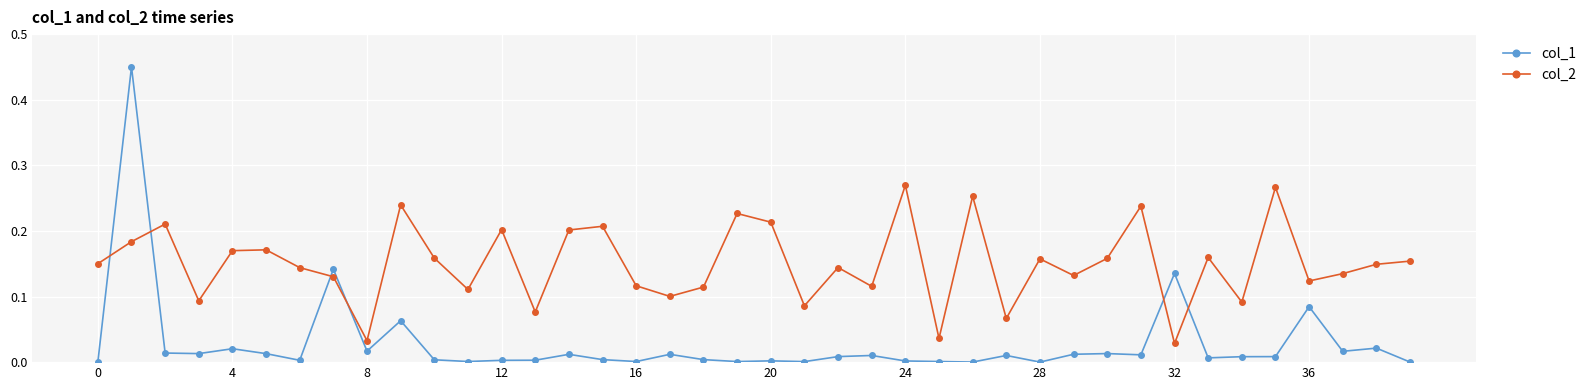

In col_2, how many points are lower than both neighbors (excluding endpoints)?

13